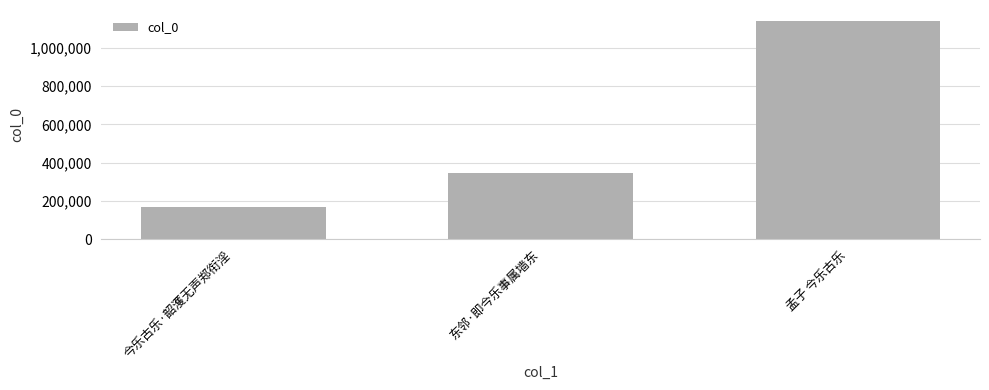

What is the label of the 2nd bar from the right?

东邻·即今乐事属墙东